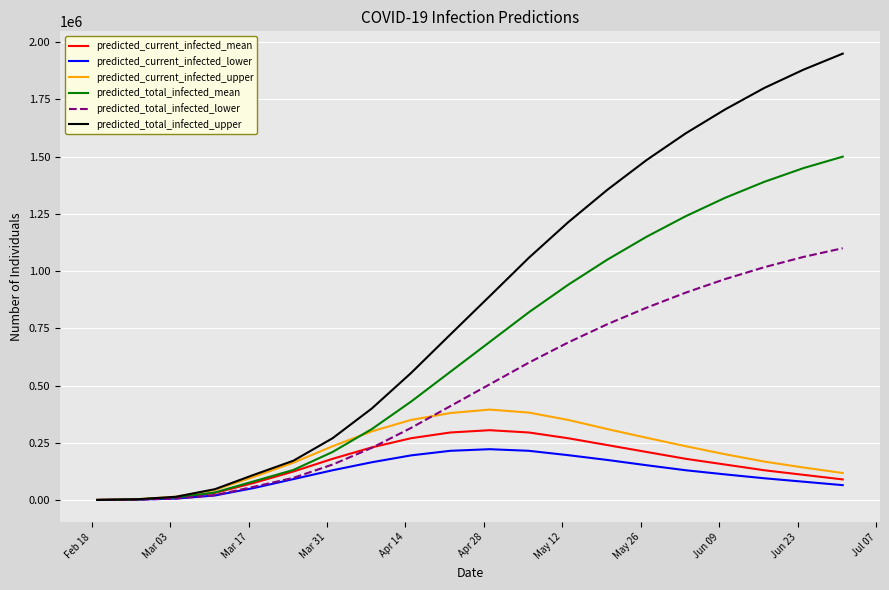

Which series has the largest total across all categories?

predicted_total_infected_upper